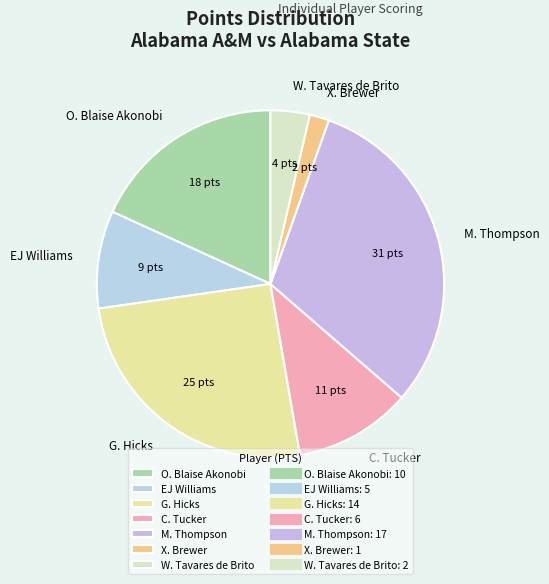

Does any single category account for the majority?

No